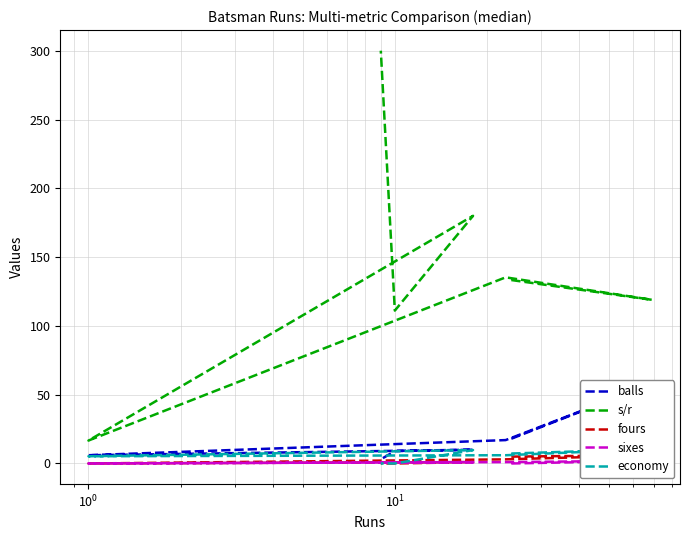

Is the value of sixes at $\mathdefault{10^{2}}$ greater than the value of balls at $\mathdefault{10^{0}}$?

No